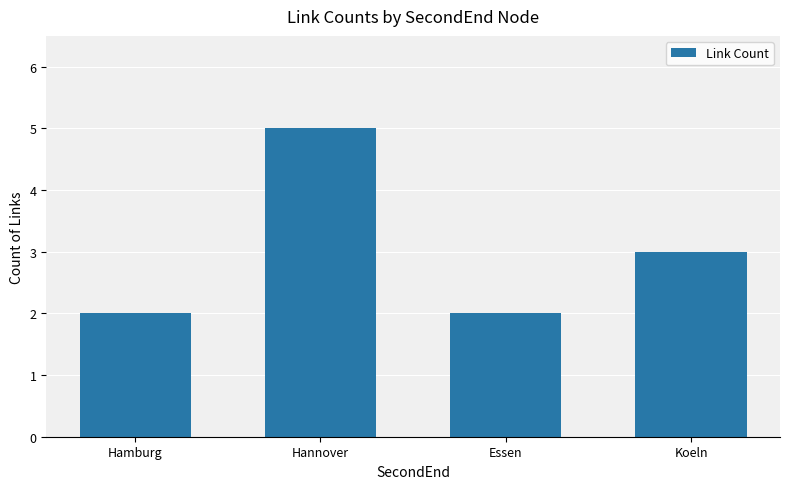

True or false: the data shows 5 at Hannover.

True